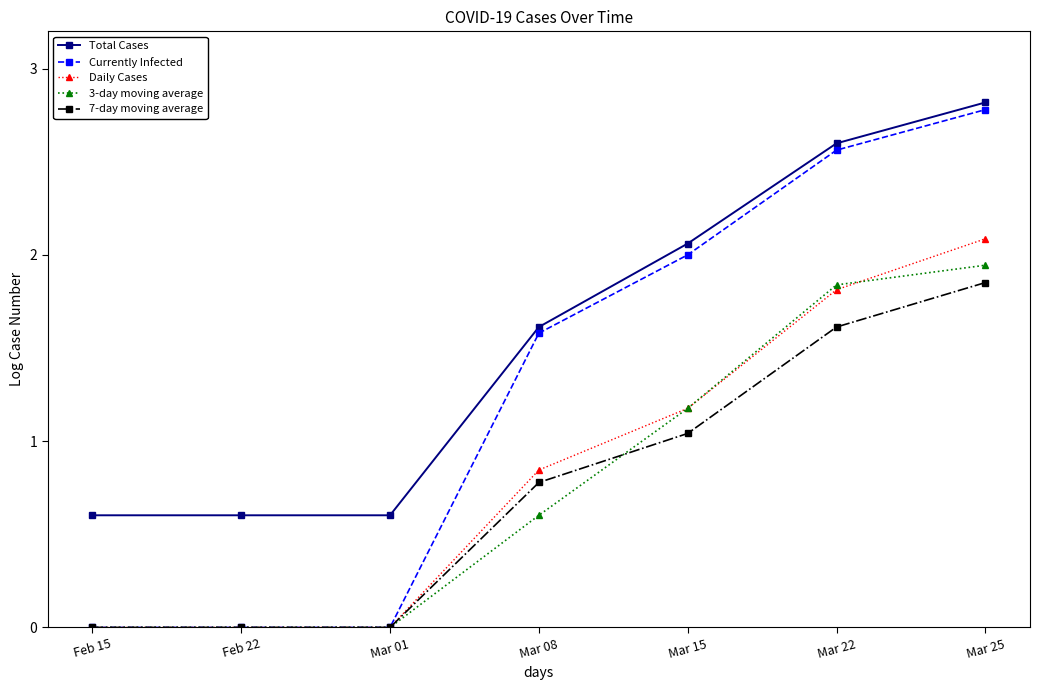

List the series in order of their peak value, highest first.

Total Cases, Currently Infected, Daily Cases, 3-day moving average, 7-day moving average